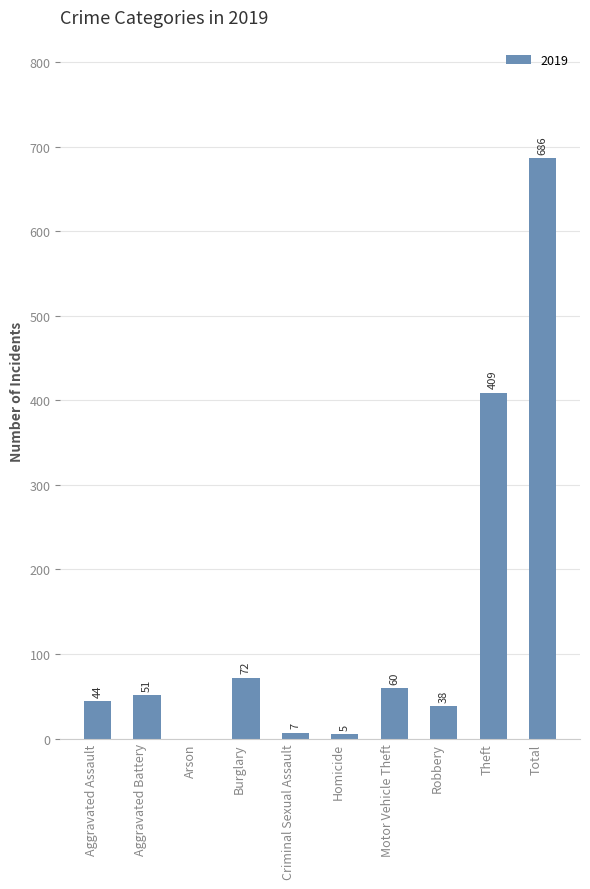

Reading left to right, list all the values displayed in this chart.

Aggravated Assault=44	Aggravated Battery=51	Arson=0	Burglary=72	Criminal Sexual Assault=7	Homicide=5	Motor Vehicle Theft=60	Robbery=38	Theft=409	Total=686